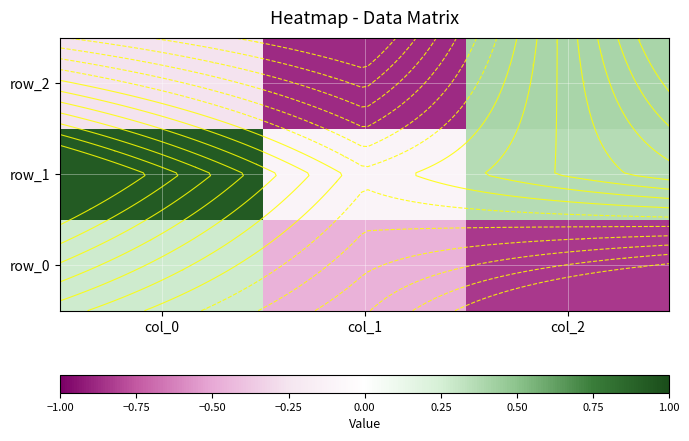

The value of row_1 at col_1 is -0.1. True or false?

True